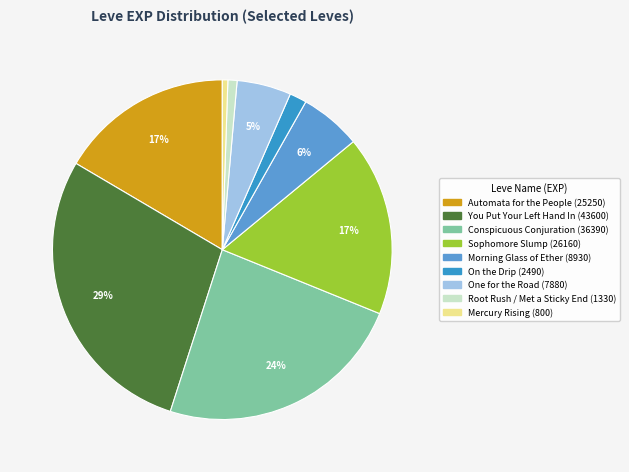

Is there a majority slice in this chart?

No